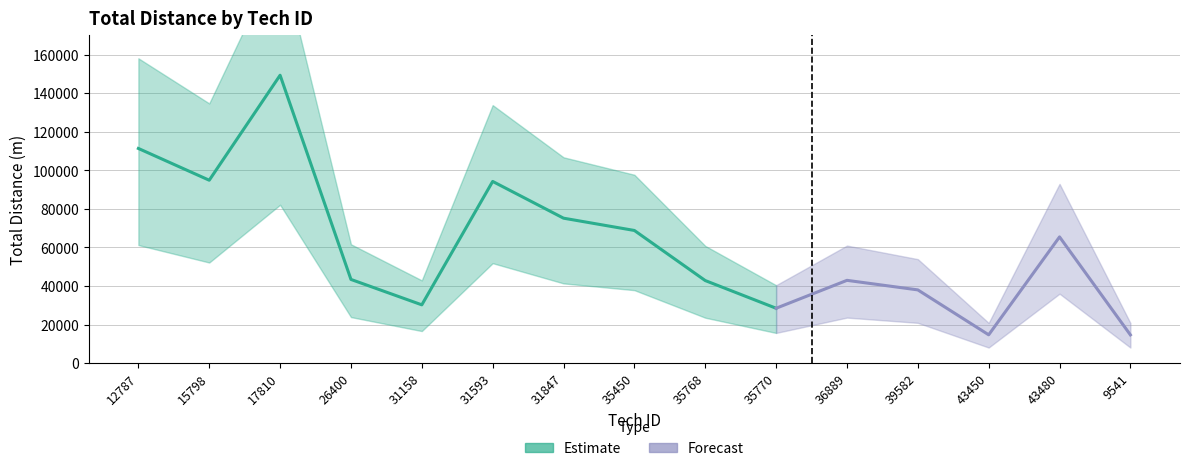

Where is the first local maximum?

17810